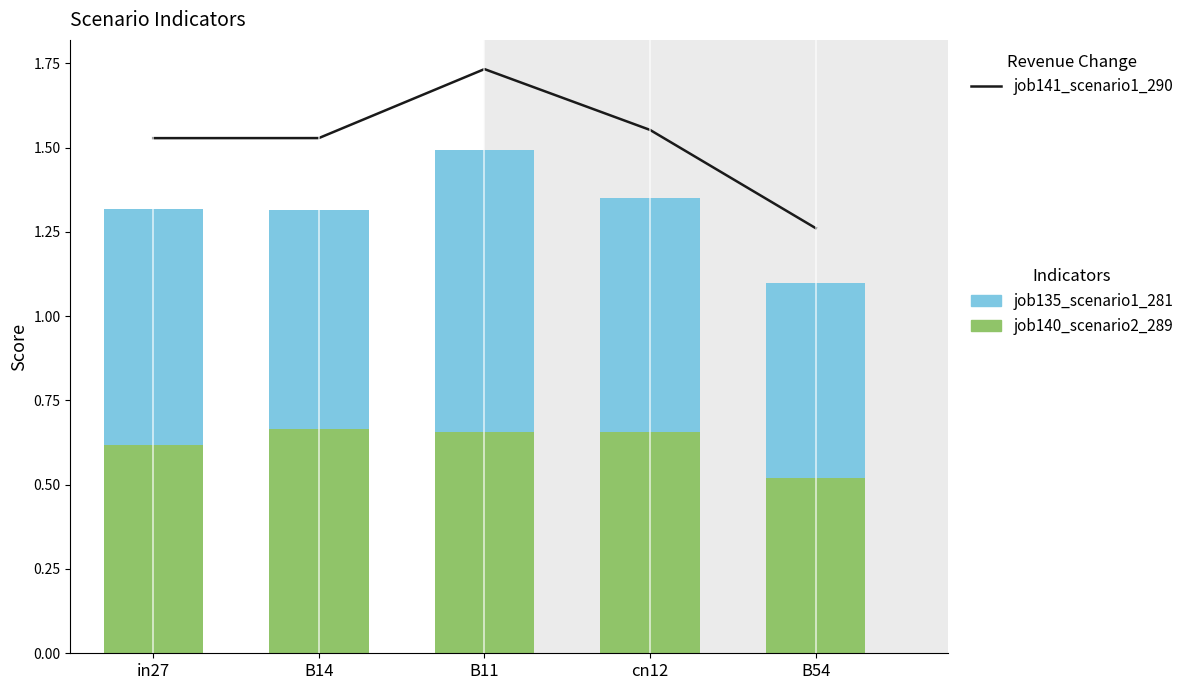

Is it true that job135_scenario1_281 equals 0.8 at B54?

False